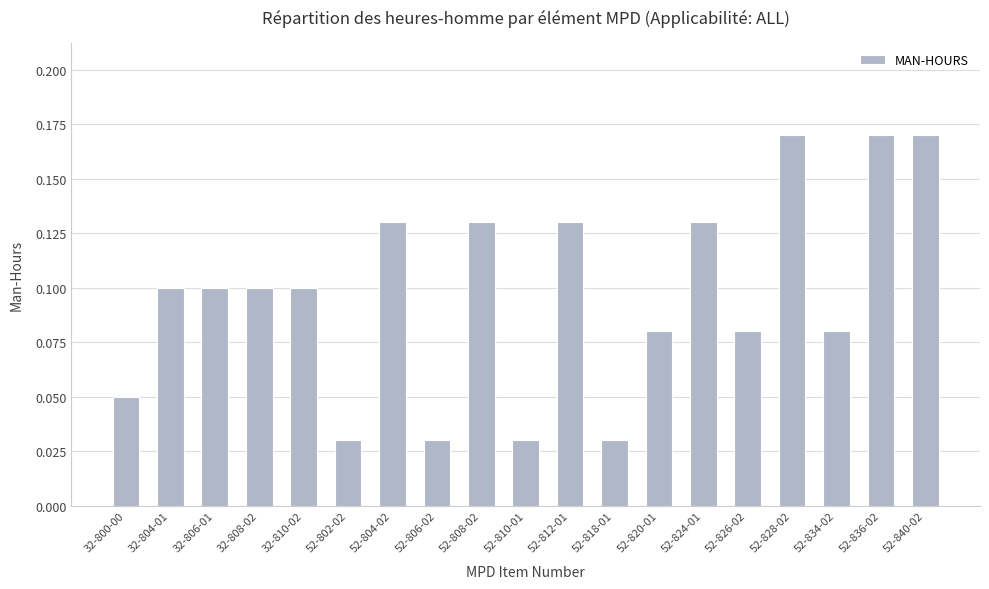

What is the sum of all values?

1.8